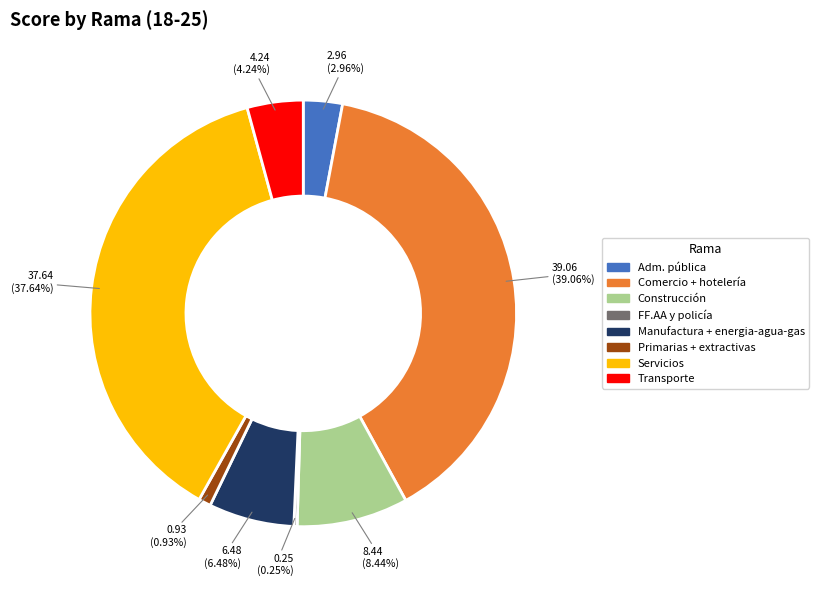

To the nearest percent, what percentage of the pie is Construcción?

8%